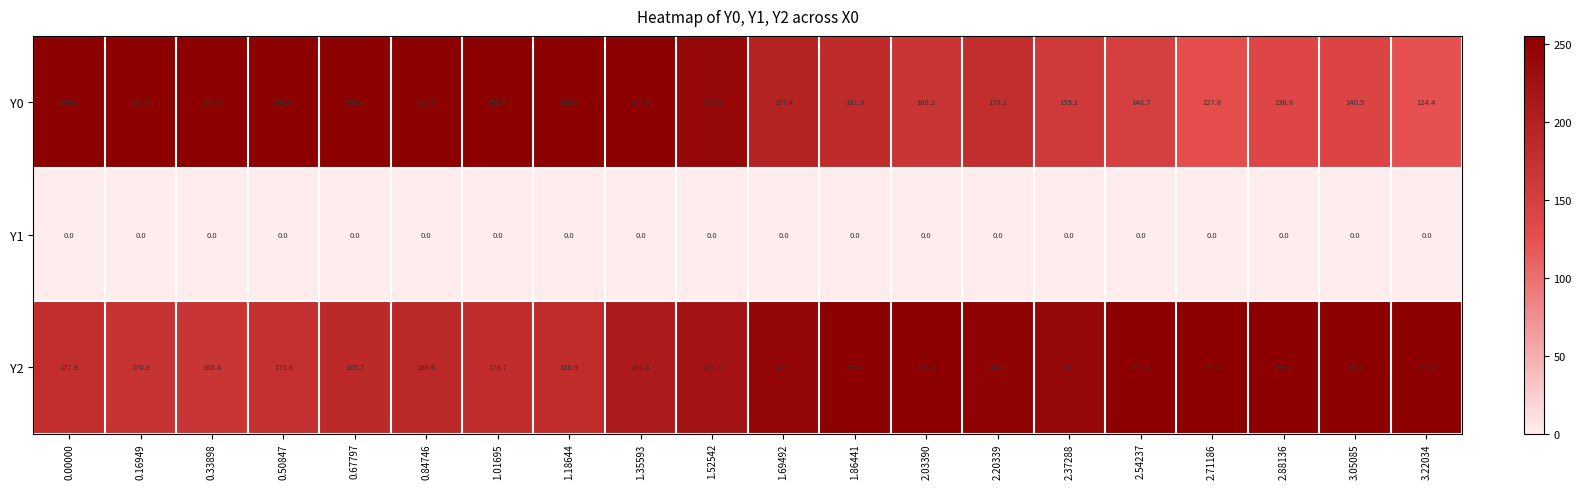

Rank the series at 1.52542 from lowest to highest value.

Y1, Y2, Y0